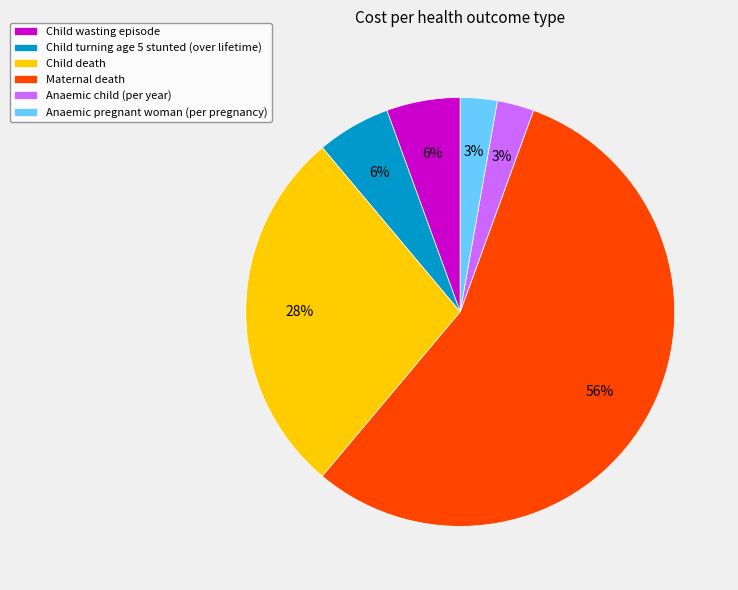

Between Anaemic child (per year) and Child wasting episode, which is larger?

Child wasting episode